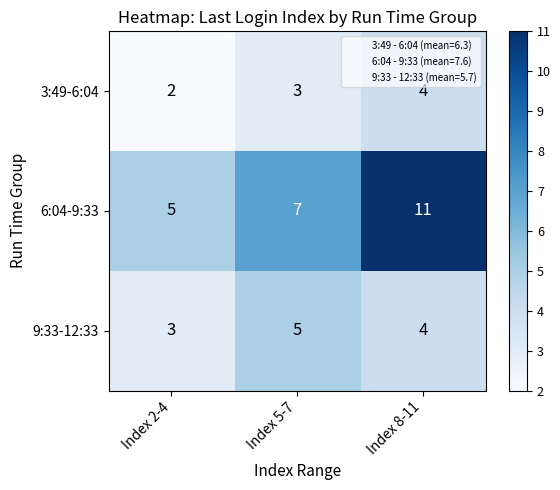

Which series has the largest total across all categories?

6:04-9:33